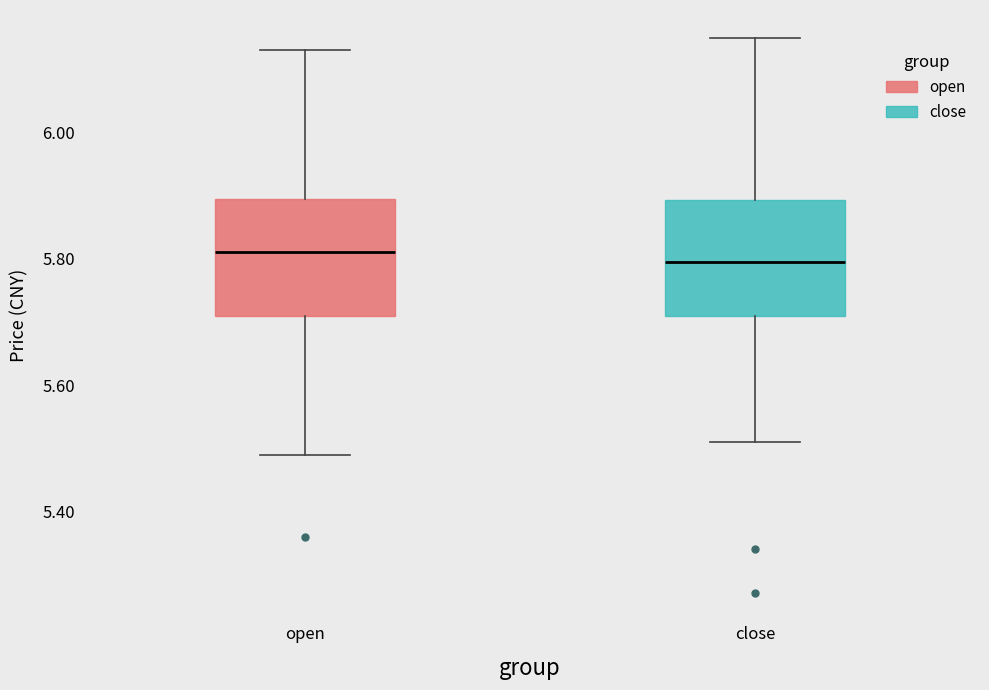

Where is the upper edge of the box for close on the y-axis? The values are not printed on the chart, so give them approximately, as read against the axis.

5.90